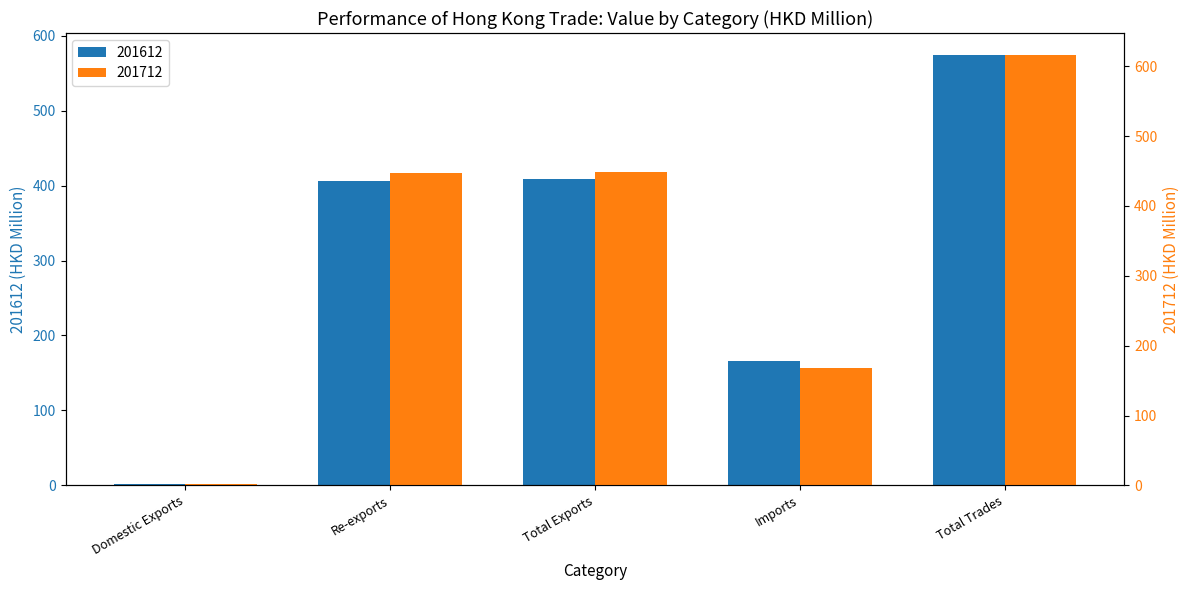

At which category does the chart reach its peak across all series?

Total Trades